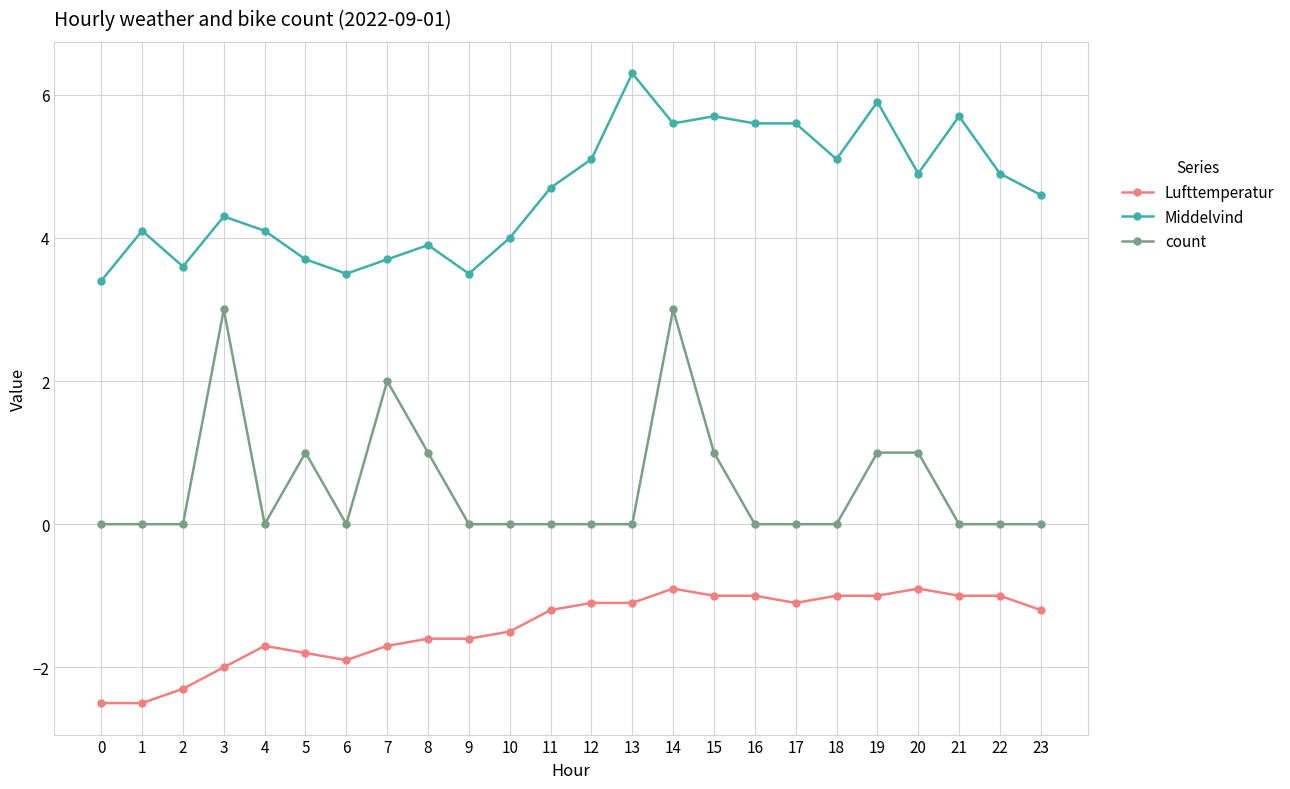

What is the spread (max minus min) of values at 6?

5.4